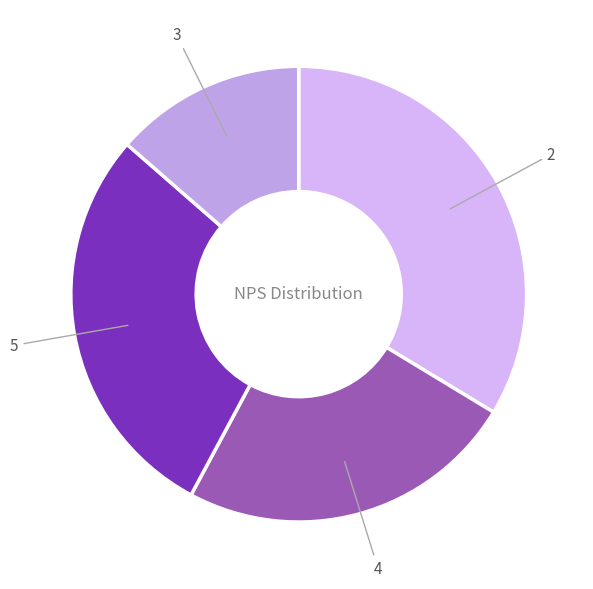

How many slices are in this pie chart?

4